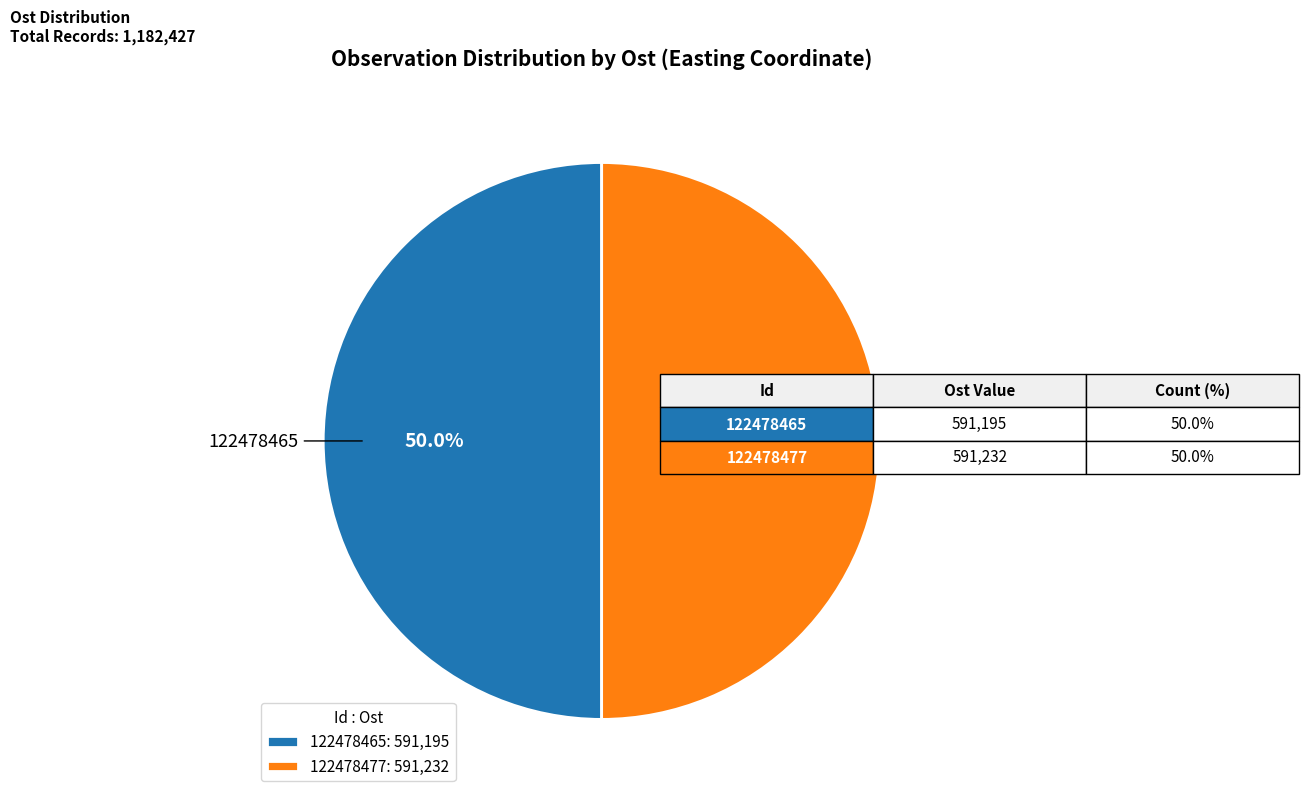

Combined, do 122478477 and 122478465 account for over 50%?

Yes